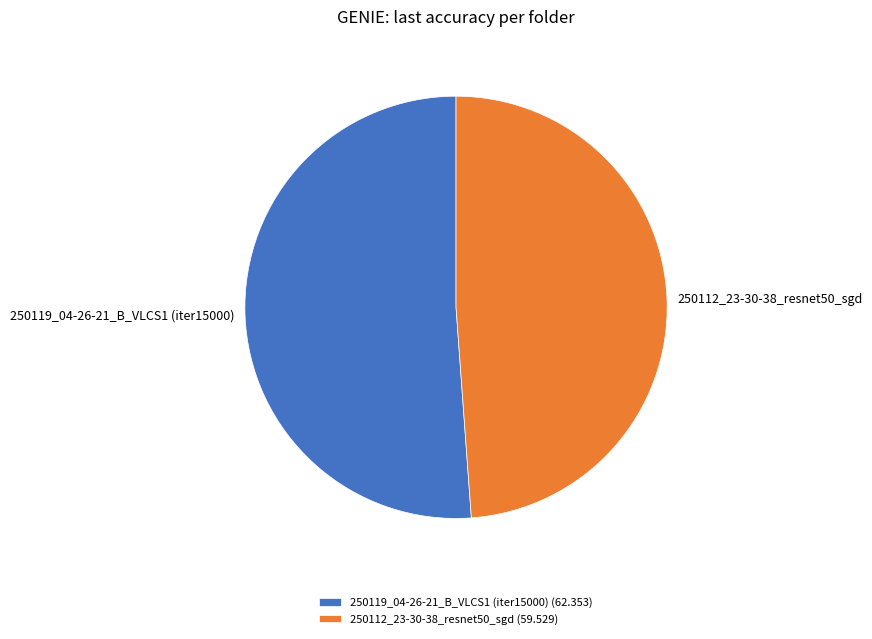

Do 250112_23-30-38_resnet50_sgd (59.529) and 250119_04-26-21_B_VLCS1 (iter15000) (62.353) together represent more than half of the pie?

Yes